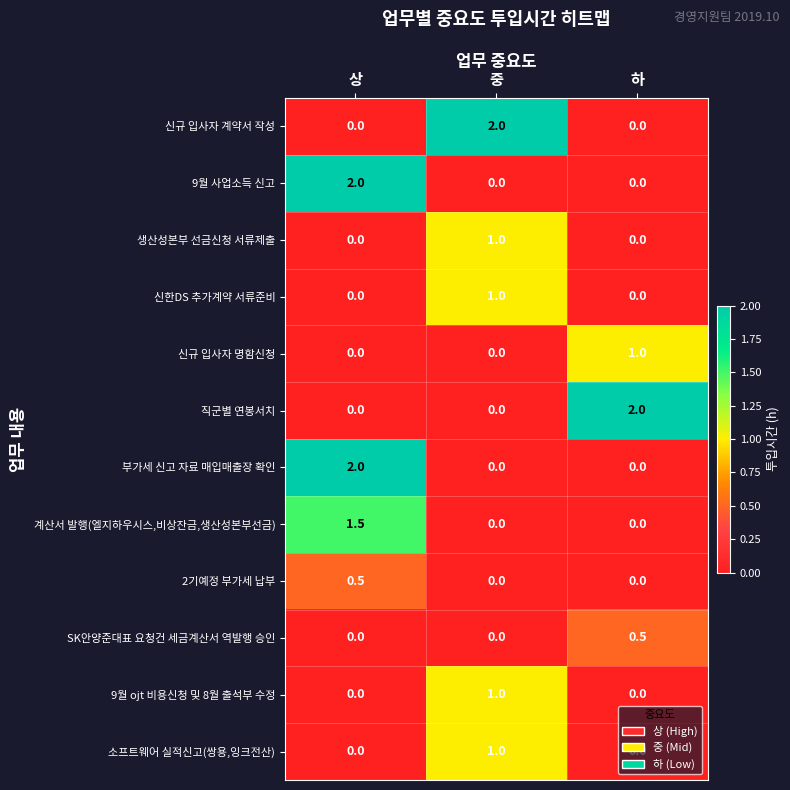

What is the total value across all series at 하?

3.5